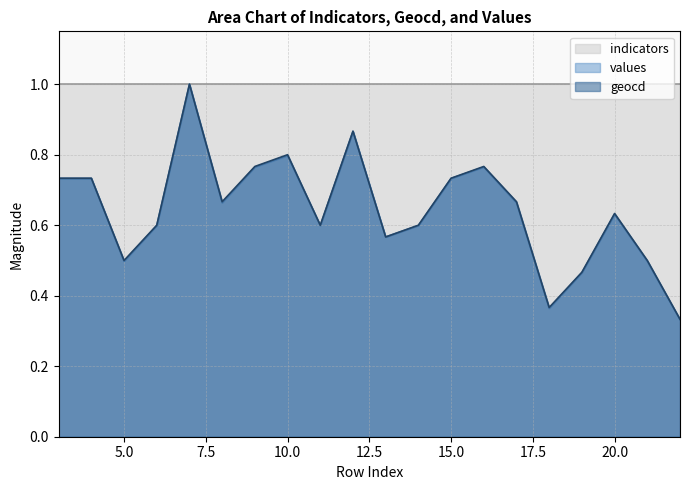

At which category does values reach its first local peak?

7